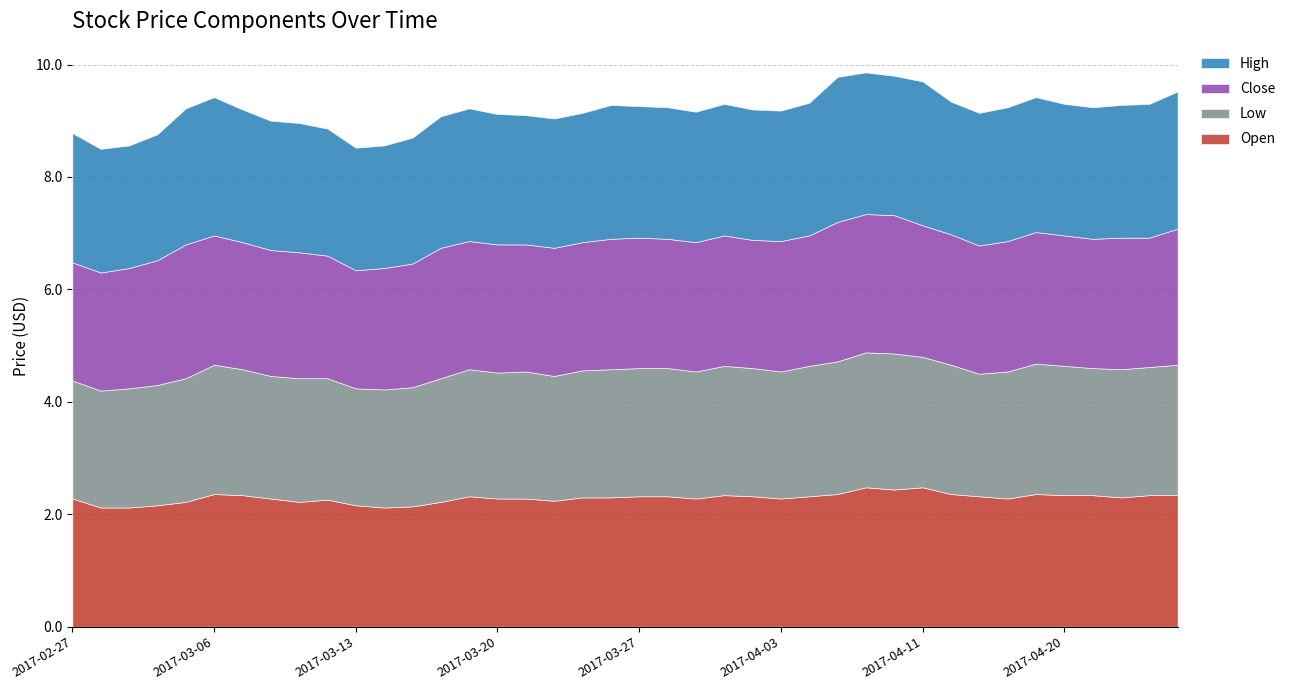

Count the Low values in the range 2 to 3.

40